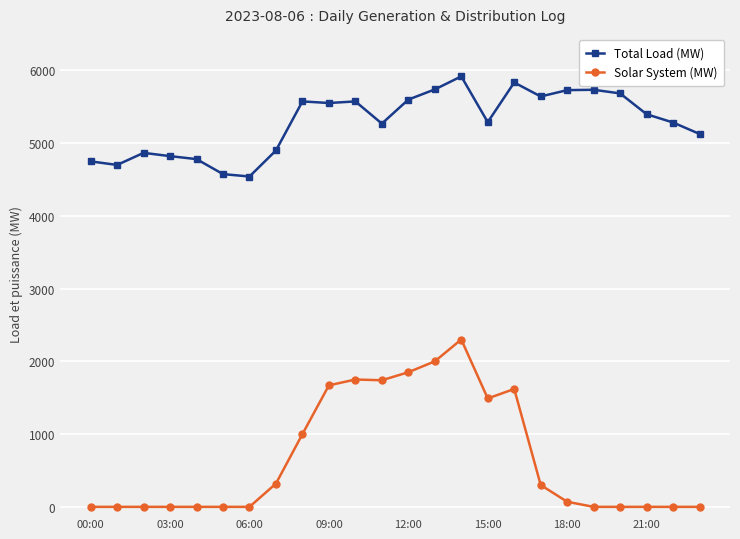

True or false: Total Load (MW) has more than 0 points higher than both neighbors.

True